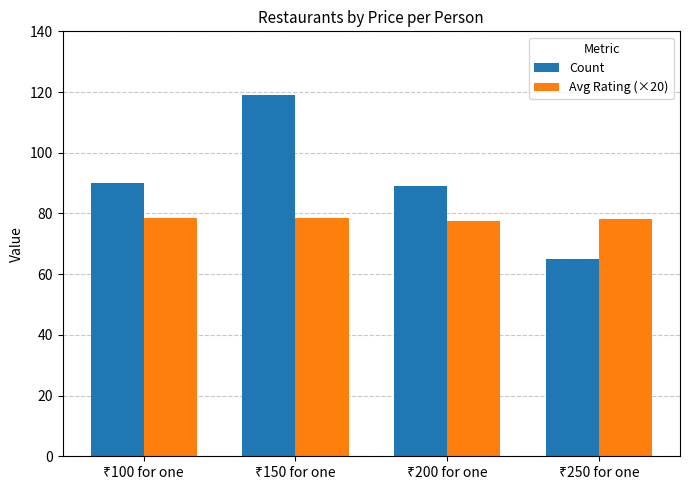

What are all the series names shown in the legend?

Count, Avg Rating (×20)